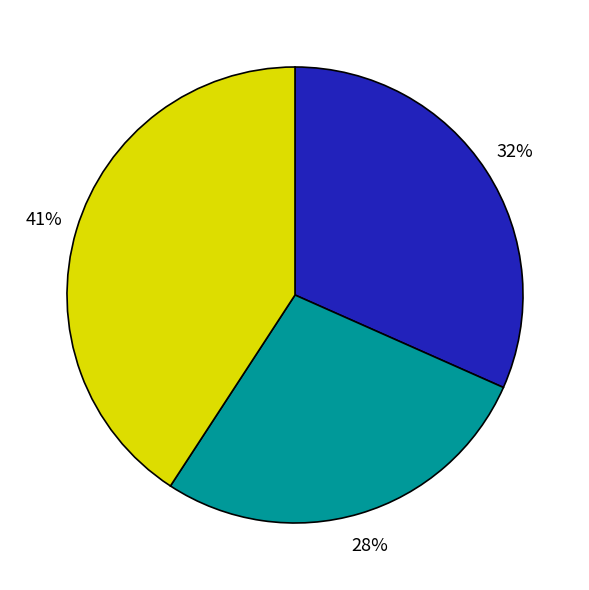

To the nearest percent, what is the average slice percentage?

33%